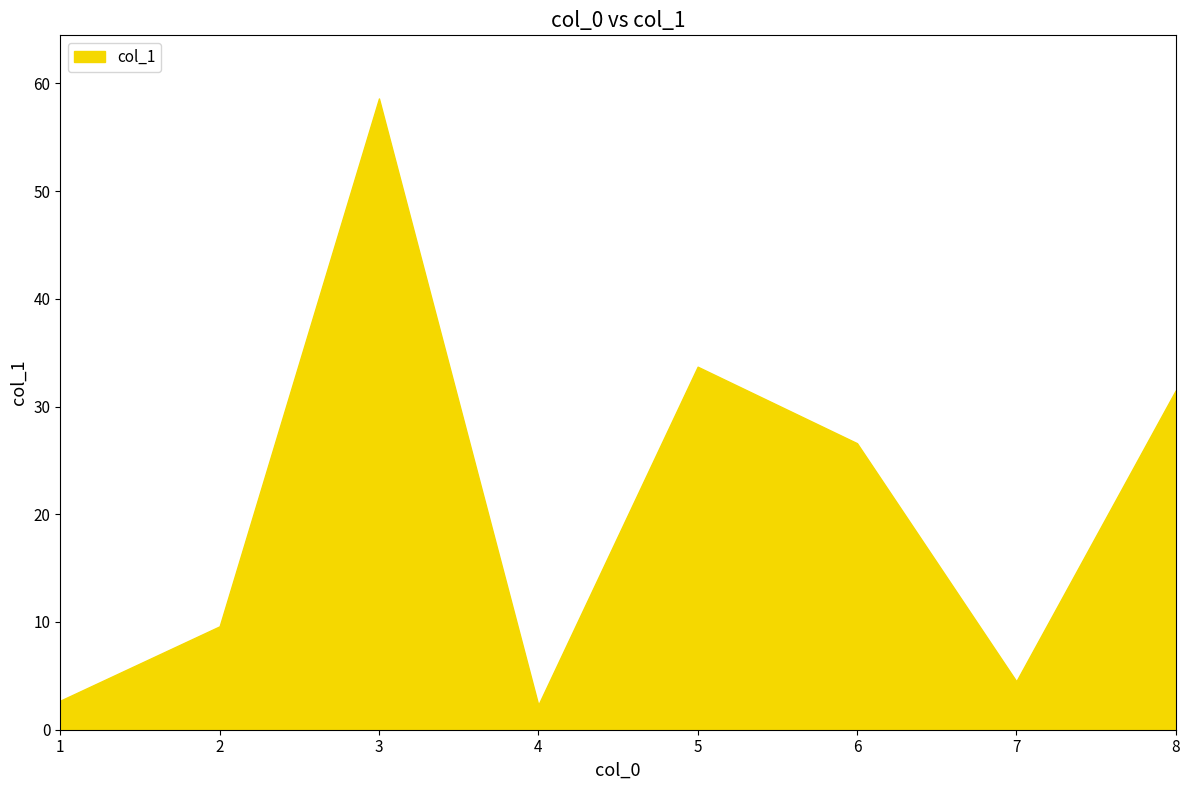

Read the value at 6.

26.6